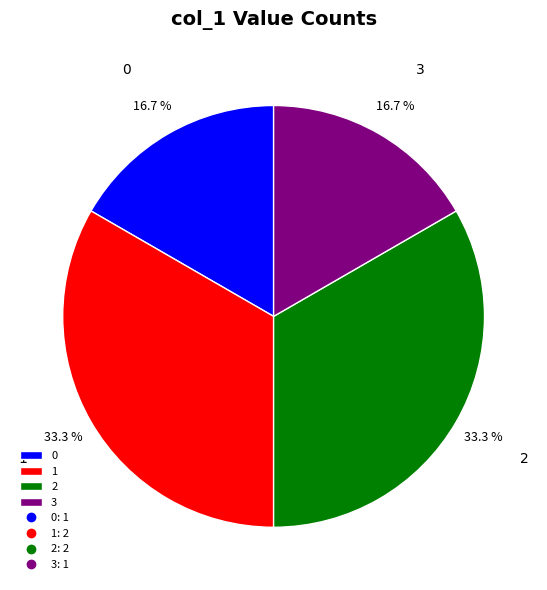

To the nearest percent, what percentage of the pie is 3?

17%